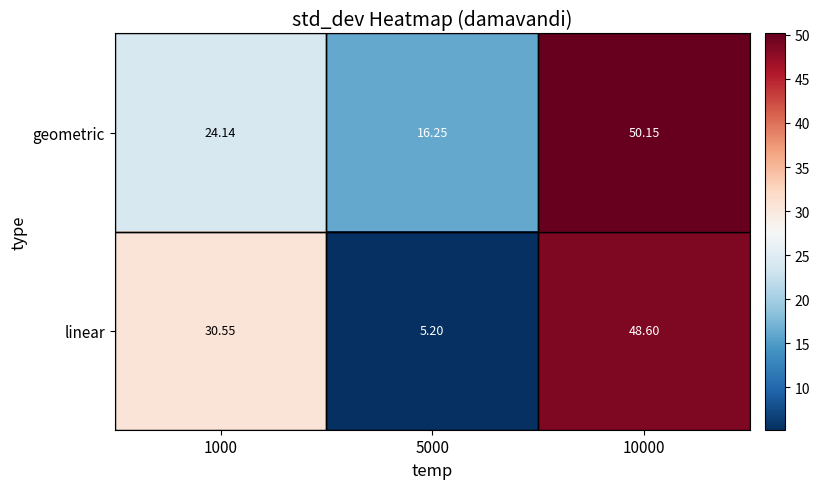

Which series changed the most between 1000 and 5000?

linear